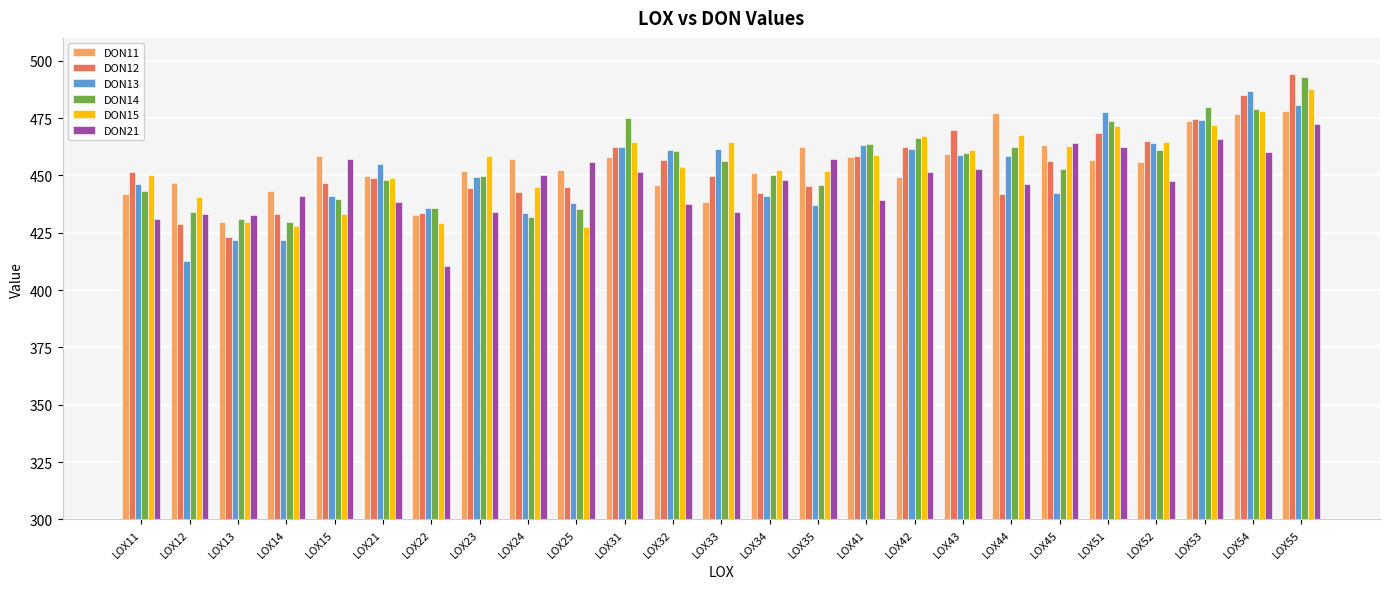

The DON13 series shows 435.8 at LOX22. True or false?

True